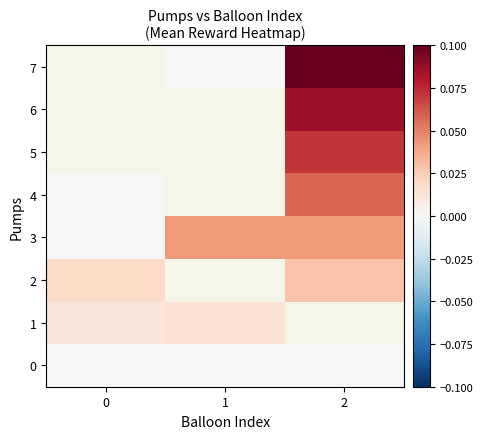

List the series in order of their overall mean, lowest first.

0, 1, 2, 3, 4, 5, 6, 7